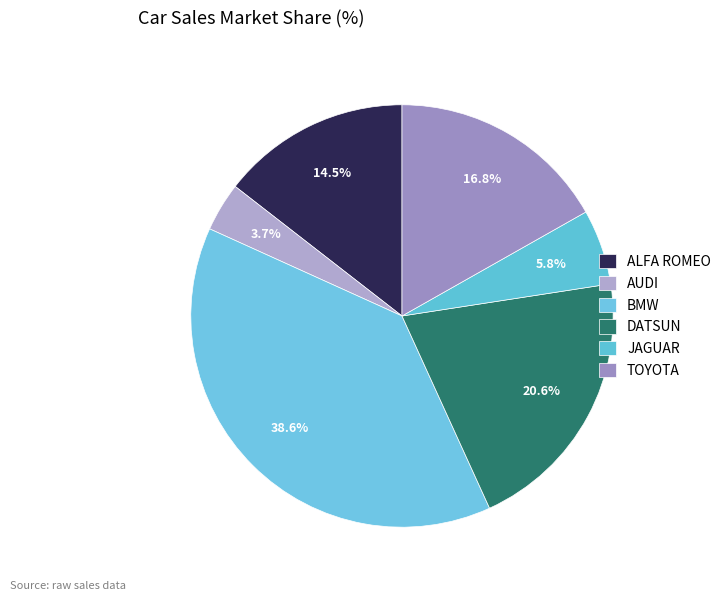

How much of the chart is everything except DATSUN?

79.4%